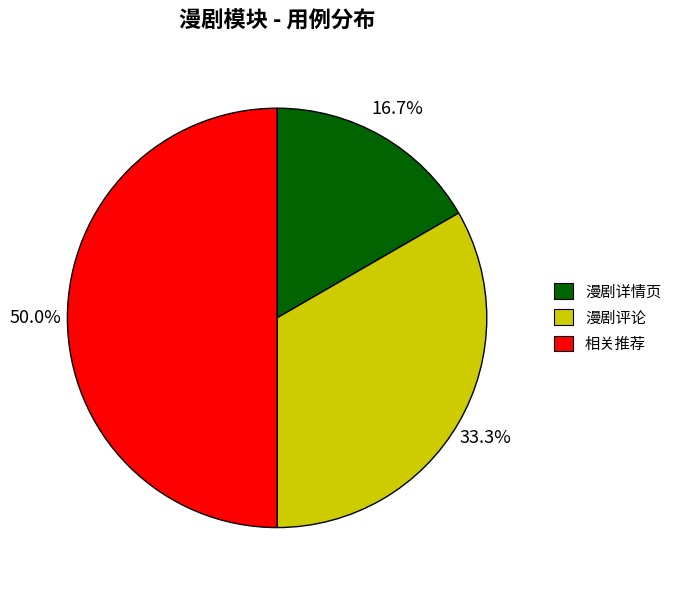

The 相关推荐 slice represents 50% of the pie. True or false?

True